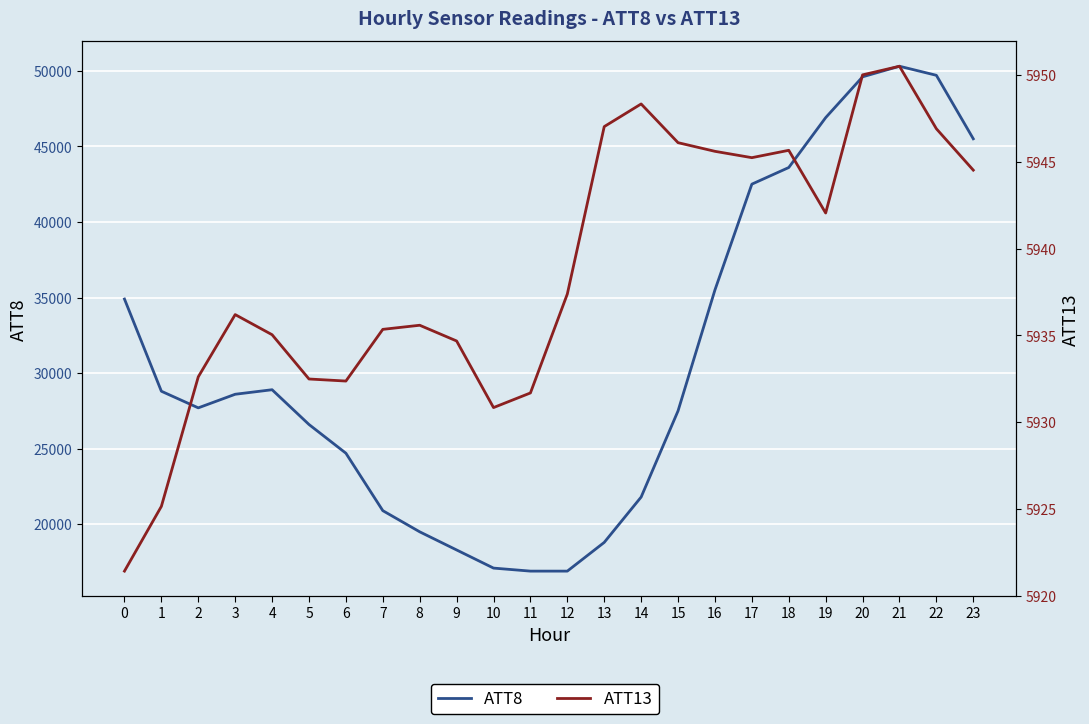

Reading left to right, list all the values displayed in this chart.

ATT8: 0=34900.0	1=28800.0	2=27700.0	3=28600.0	4=28900.0	5=26600.0	6=24700.0	7=20900.0	8=19500.0	9=18300.0	10=17100.0	11=16900.0	12=16900.0	13=18800.0	14=21800.0	15=27500.0	16=35500.0	17=42500.0	18=43600.0	19=46900.0	20=49600.0	21=50300.0	22=49700.0	23=45500.0
ATT13: 0=5921.4	1=5925.2	2=5932.6	3=5936.2	4=5935.0	5=5932.5	6=5932.4	7=5935.3	8=5935.6	9=5934.7	10=5930.8	11=5931.7	12=5937.4	13=5947.0	14=5948.3	15=5946.1	16=5945.6	17=5945.2	18=5945.7	19=5942.0	20=5950.0	21=5950.5	22=5946.9	23=5944.5